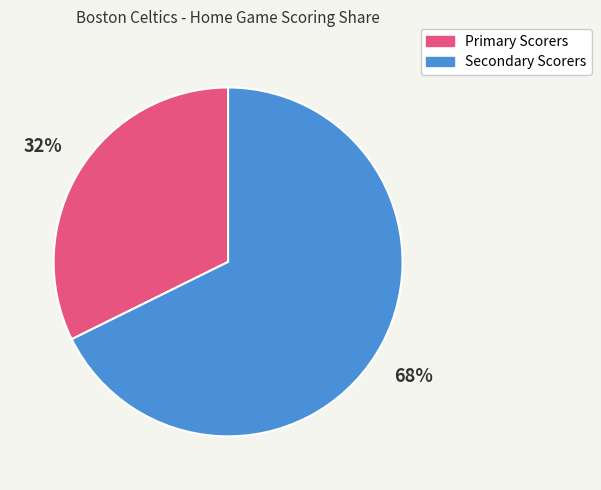

To the nearest percent, what is the average slice percentage?

50%